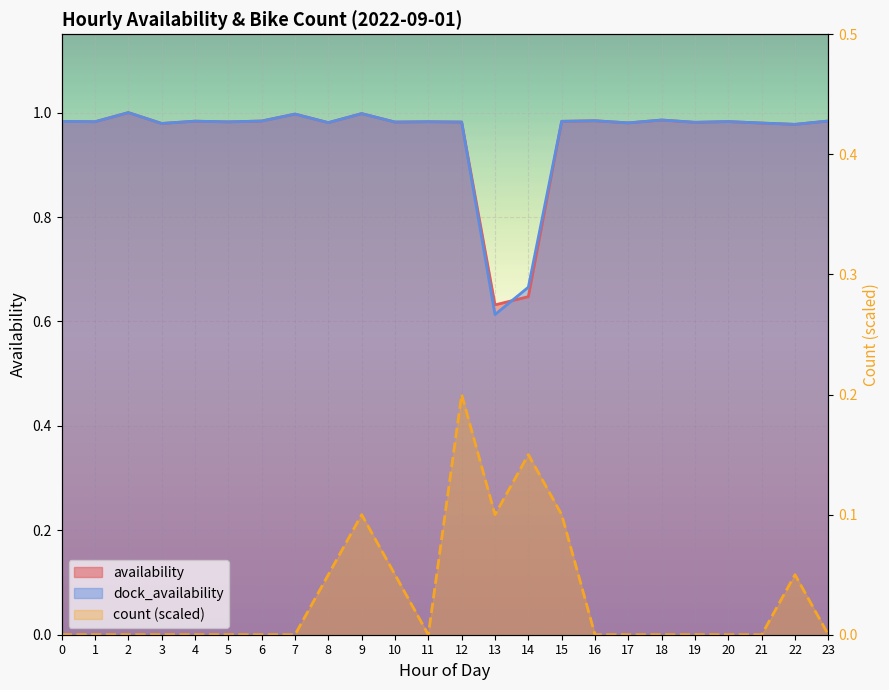

What is the spread (max minus min) of values at 21?

1.0